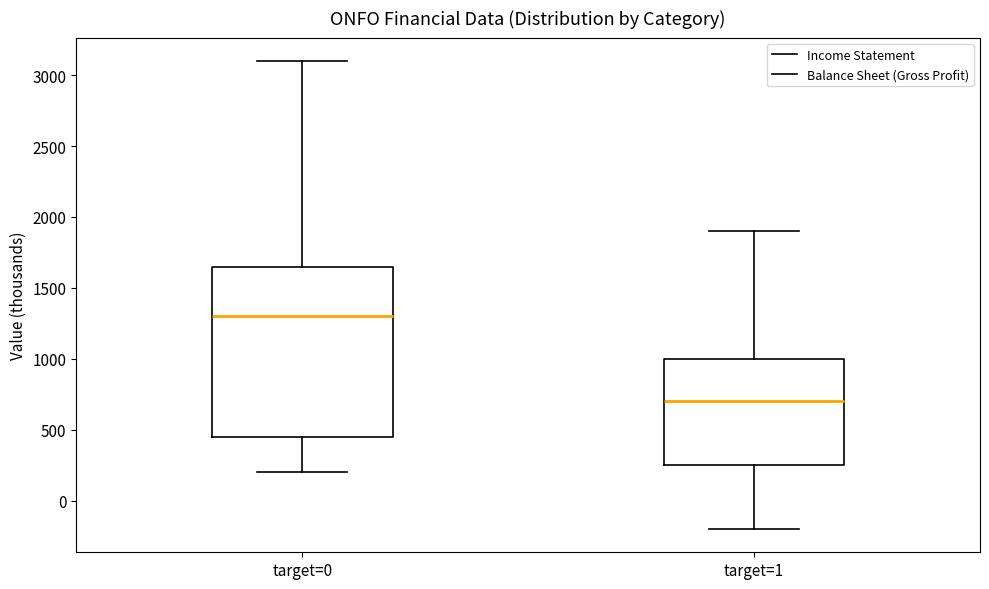

Where is the lower edge of the box for target=0 on the y-axis? The values are not printed on the chart, so give them approximately, as read against the axis.

450